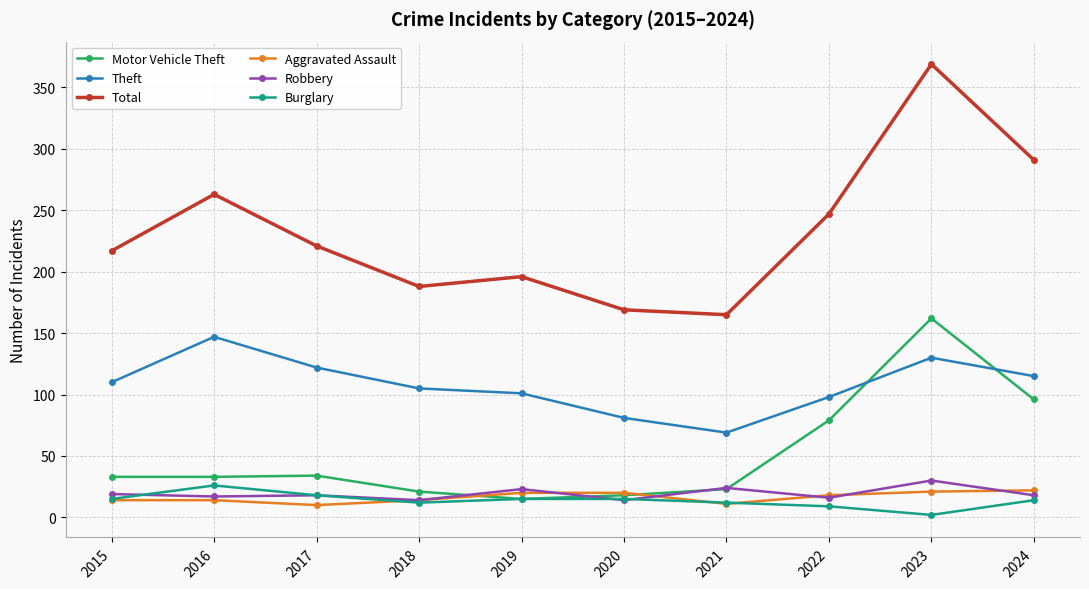

What is the value of the Motor Vehicle Theft point at the 1st from the left?

33